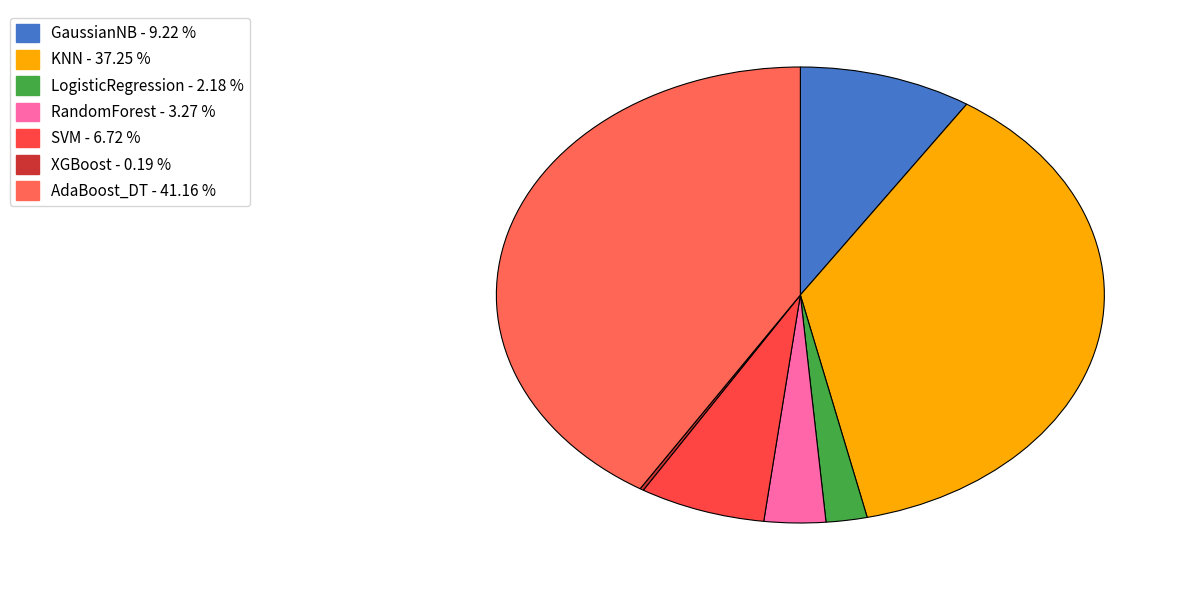

Does SVM account for over 50% of the chart?

No